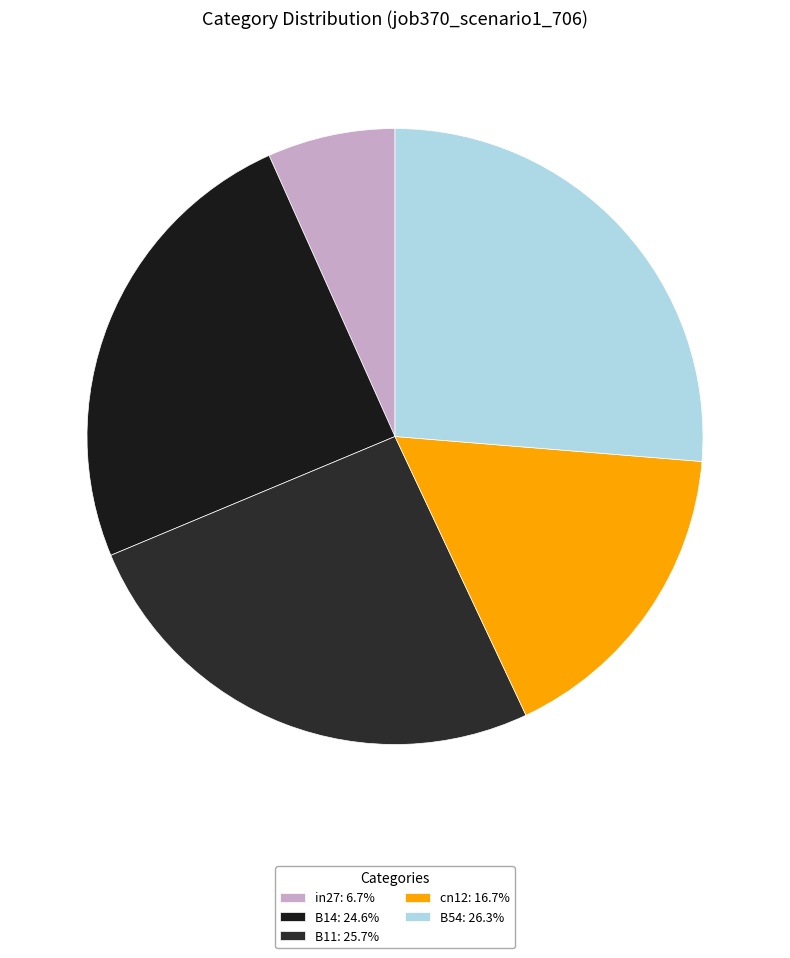

Rank the categories by value from lowest to highest.

in27, cn12, B14, B11, B54